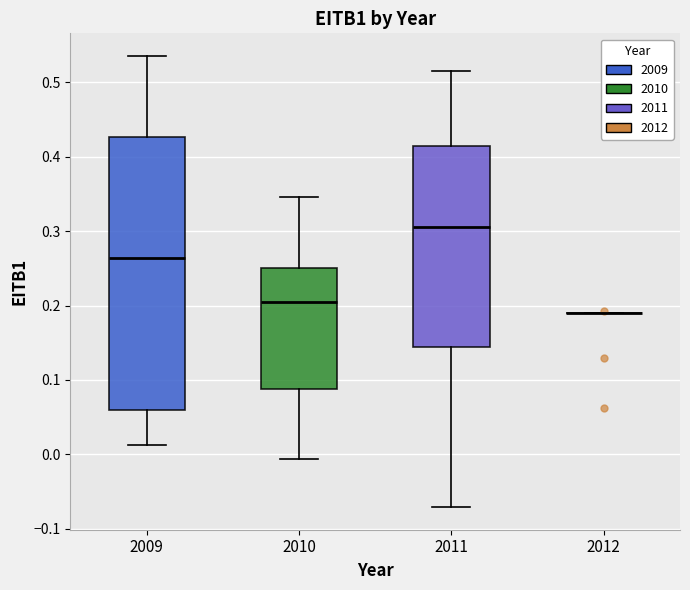

Comparing the boxes themselves (not the whiskers), which one is the tallest?

2009